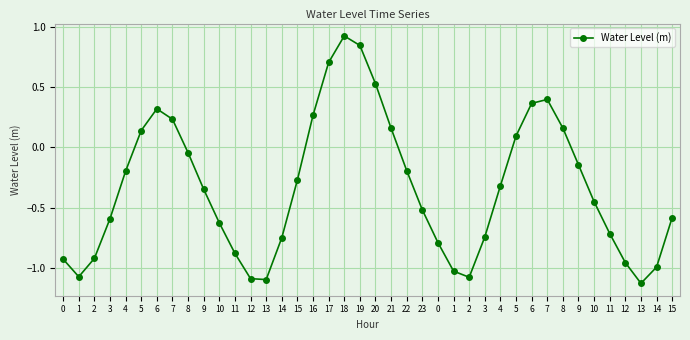

How many values exceed 0?

13